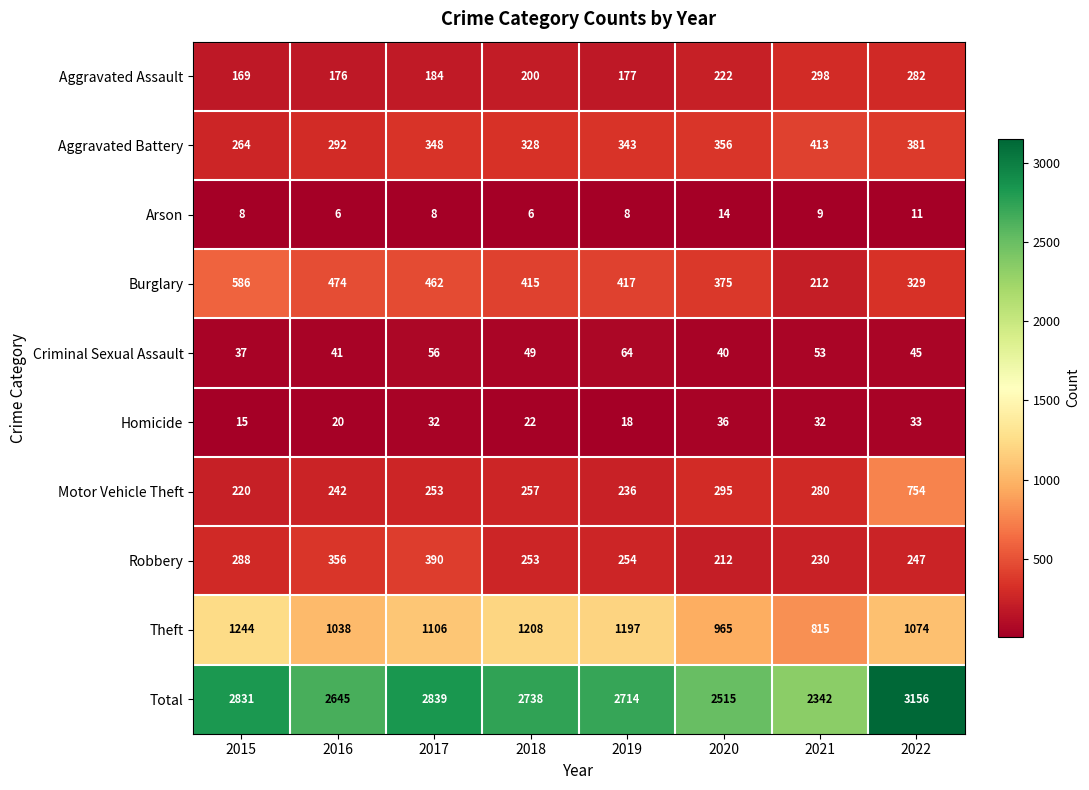

The value of Homicide at 2018 is 22. True or false?

True